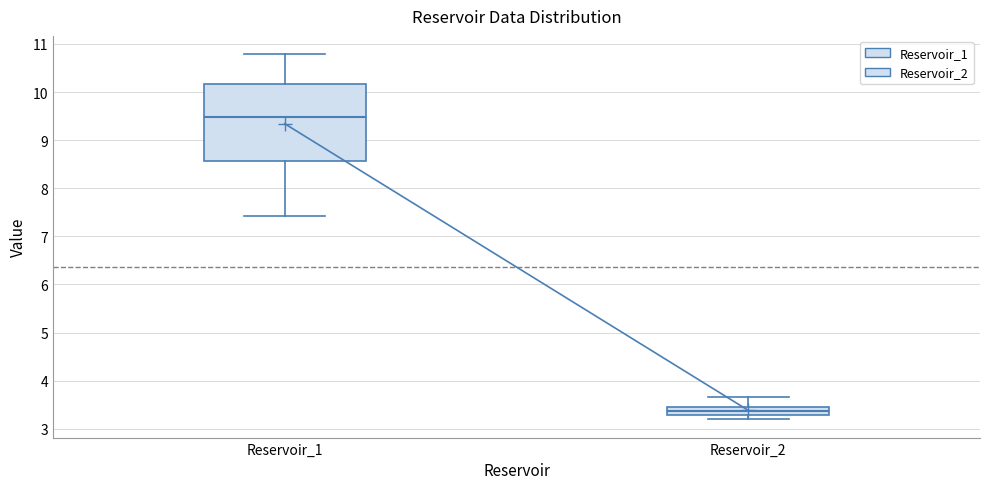

Which box has the lowest median line?

Reservoir_2